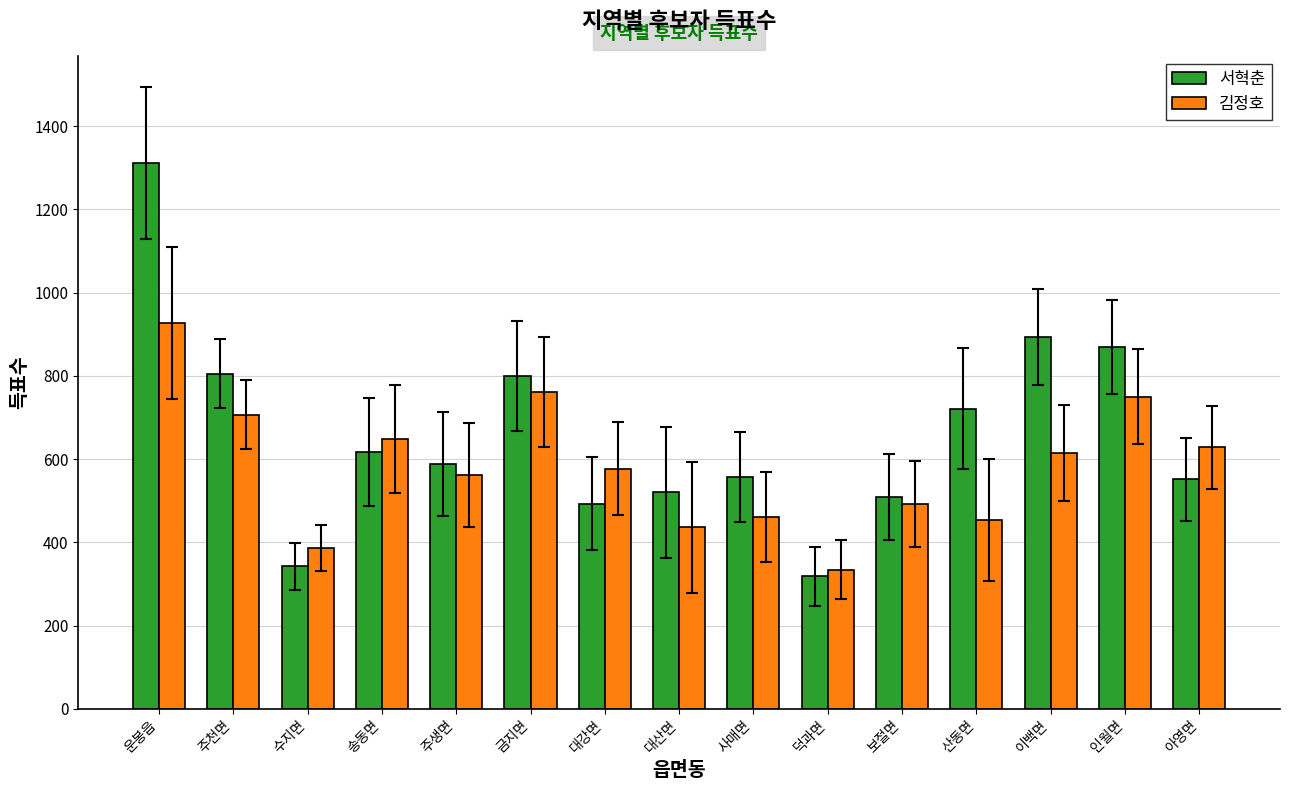

Which category has the lowest value across all series?

덕과면